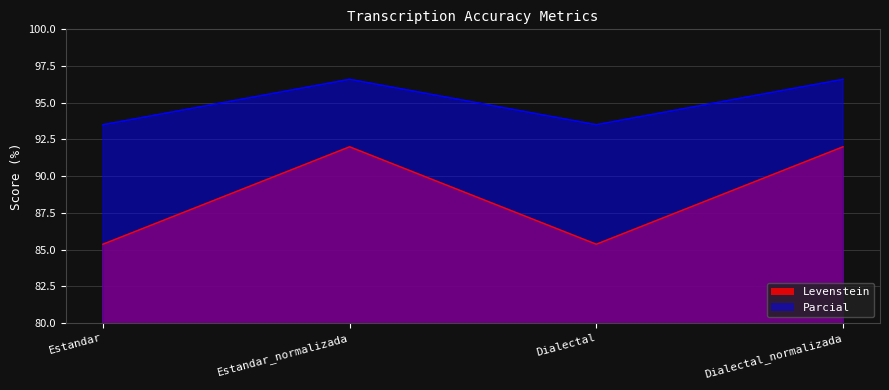

What is the label of the 3rd point from the right?

Estandar_normalizada